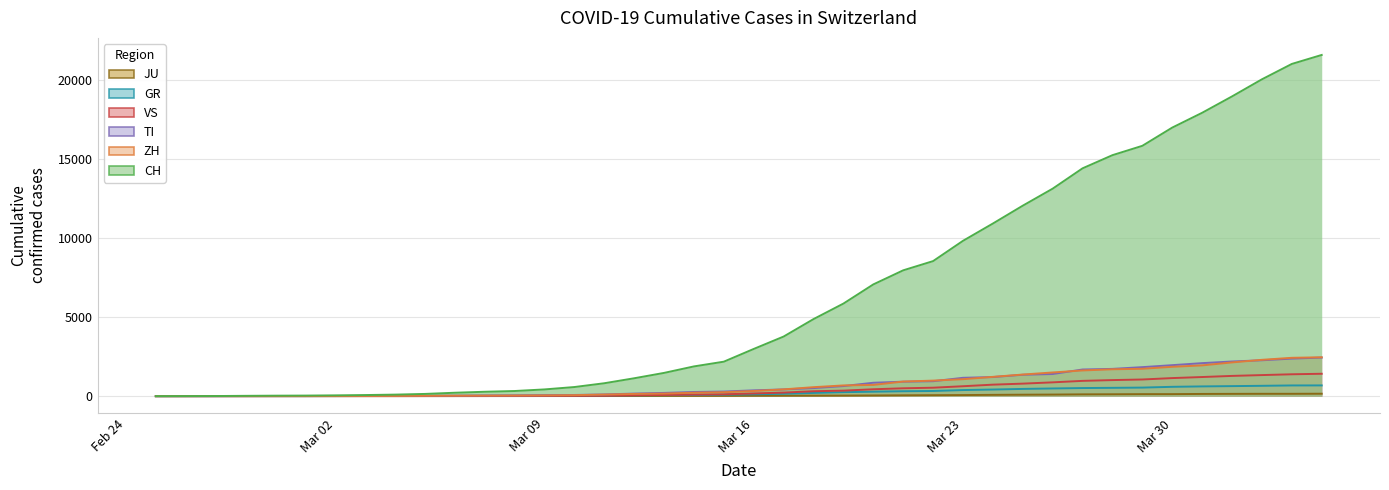

Which series has the largest range (max minus min)?

CH